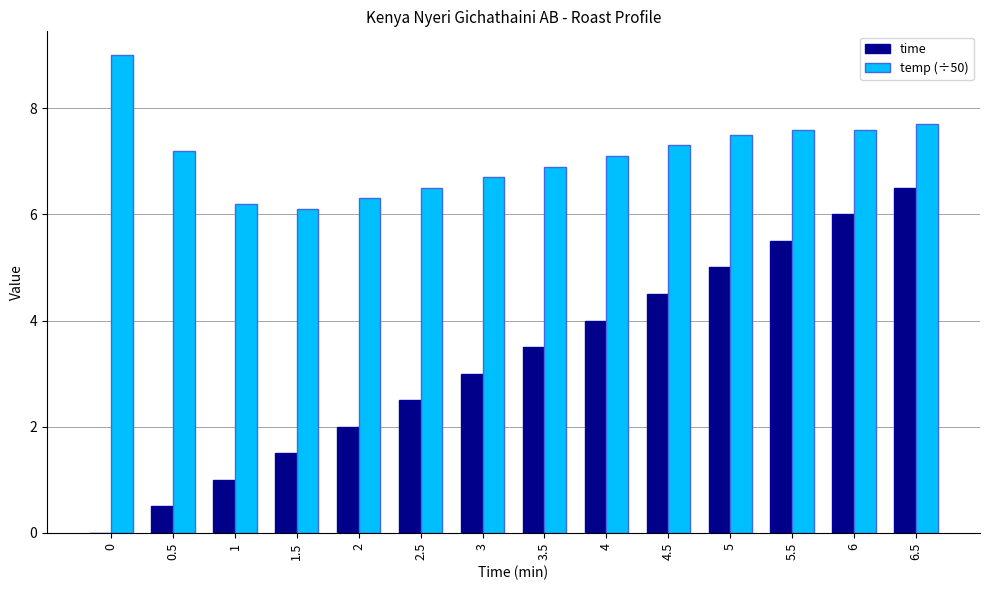

What is the greatest value displayed?

9.0